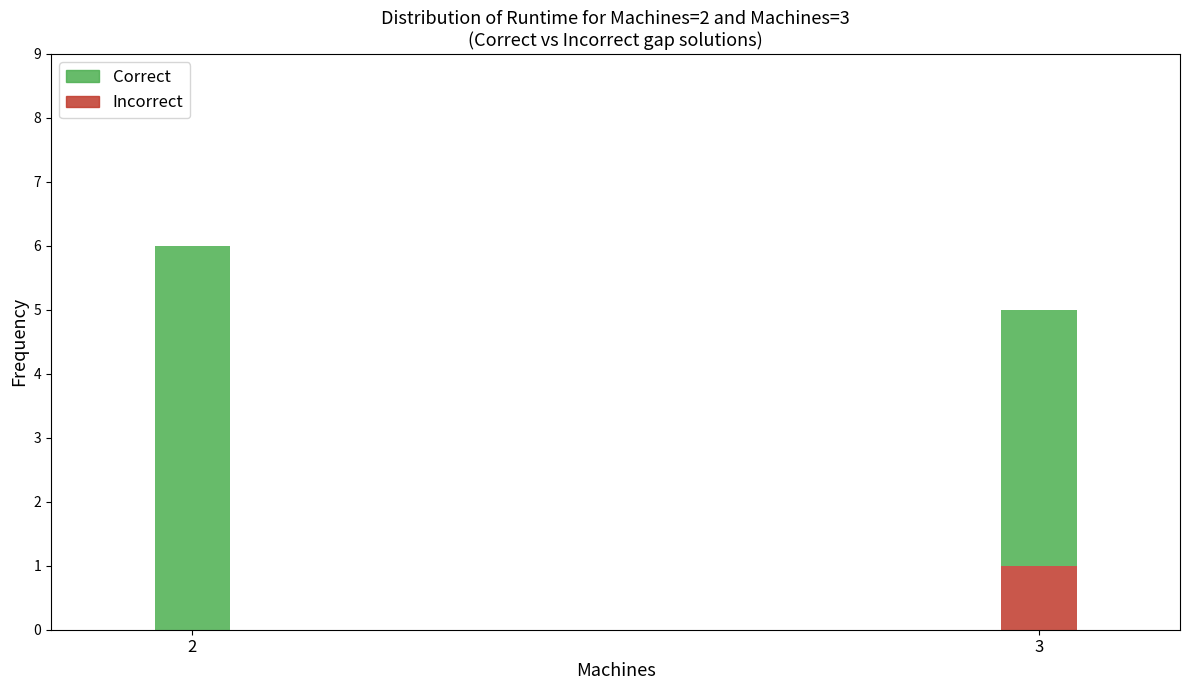

The Incorrect series shows 2 at 3. True or false?

False